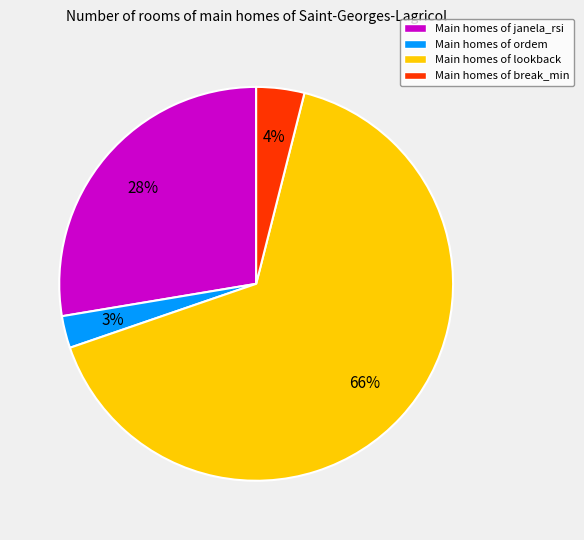

Is the sum of Main homes of break_min and Main homes of ordem greater than half?

No